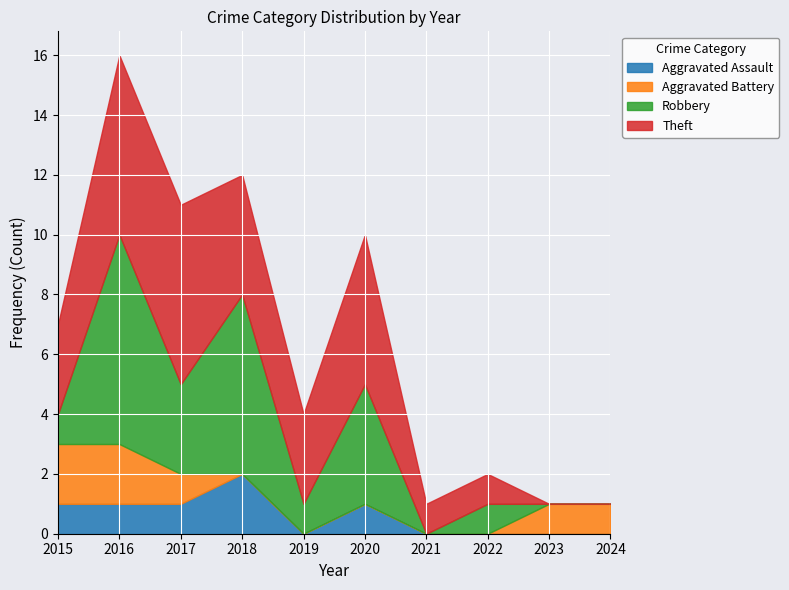

True or false: Aggravated Assault has more than 2 interior local peaks.

False